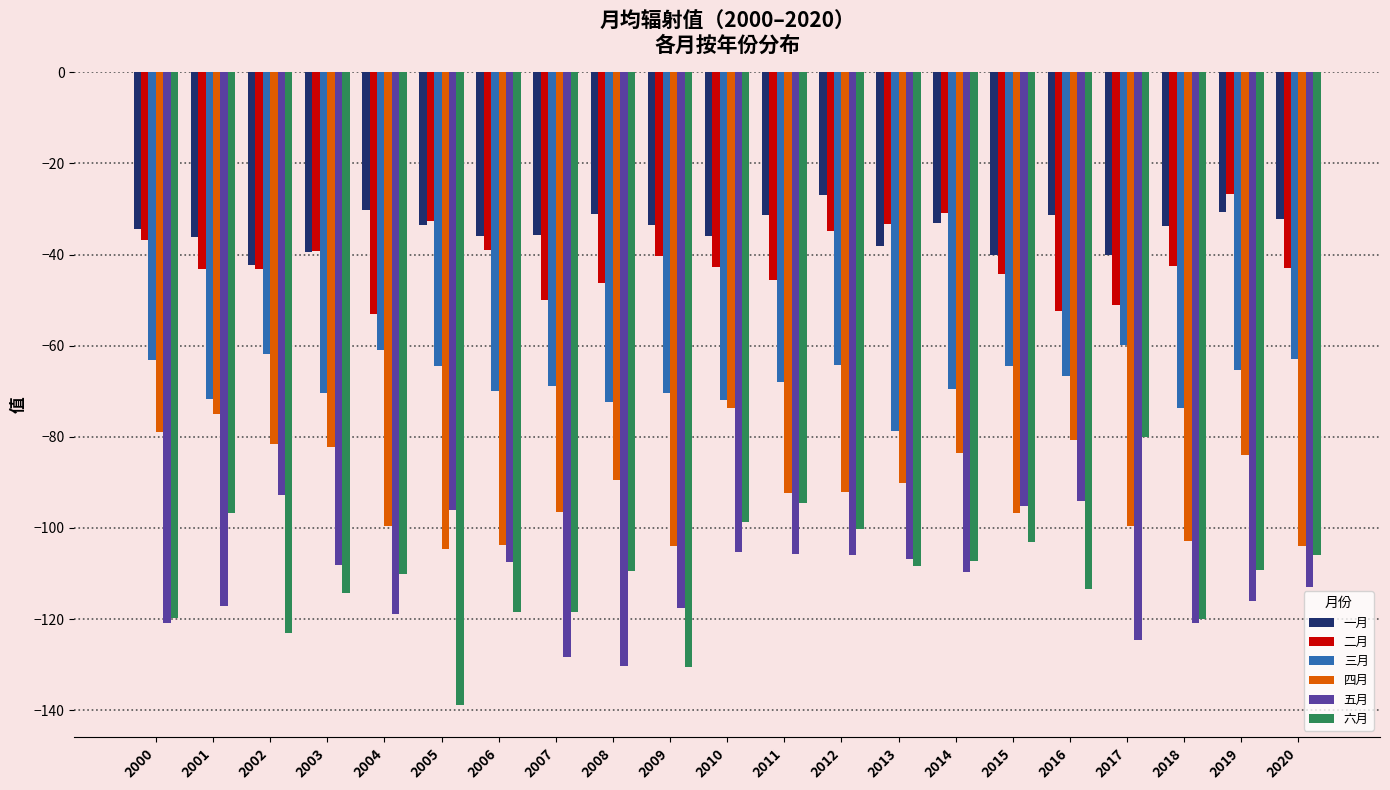

At which label does 一月 reach its peak?

2012